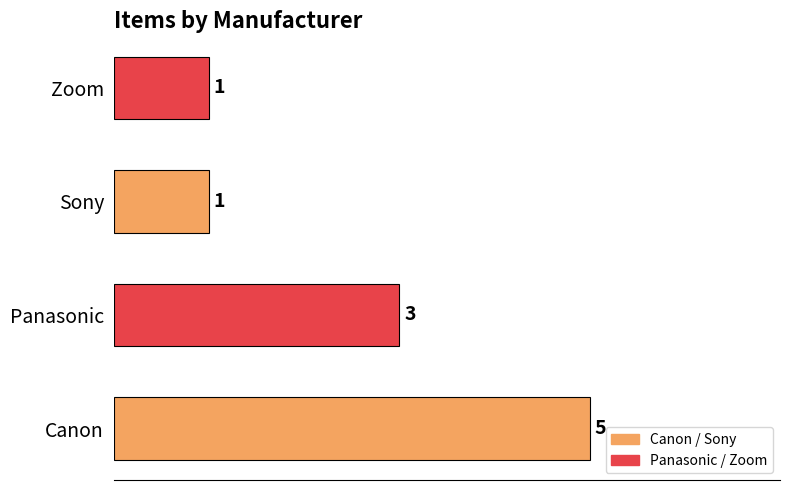

Which has a higher value, Canon or Sony?

Canon